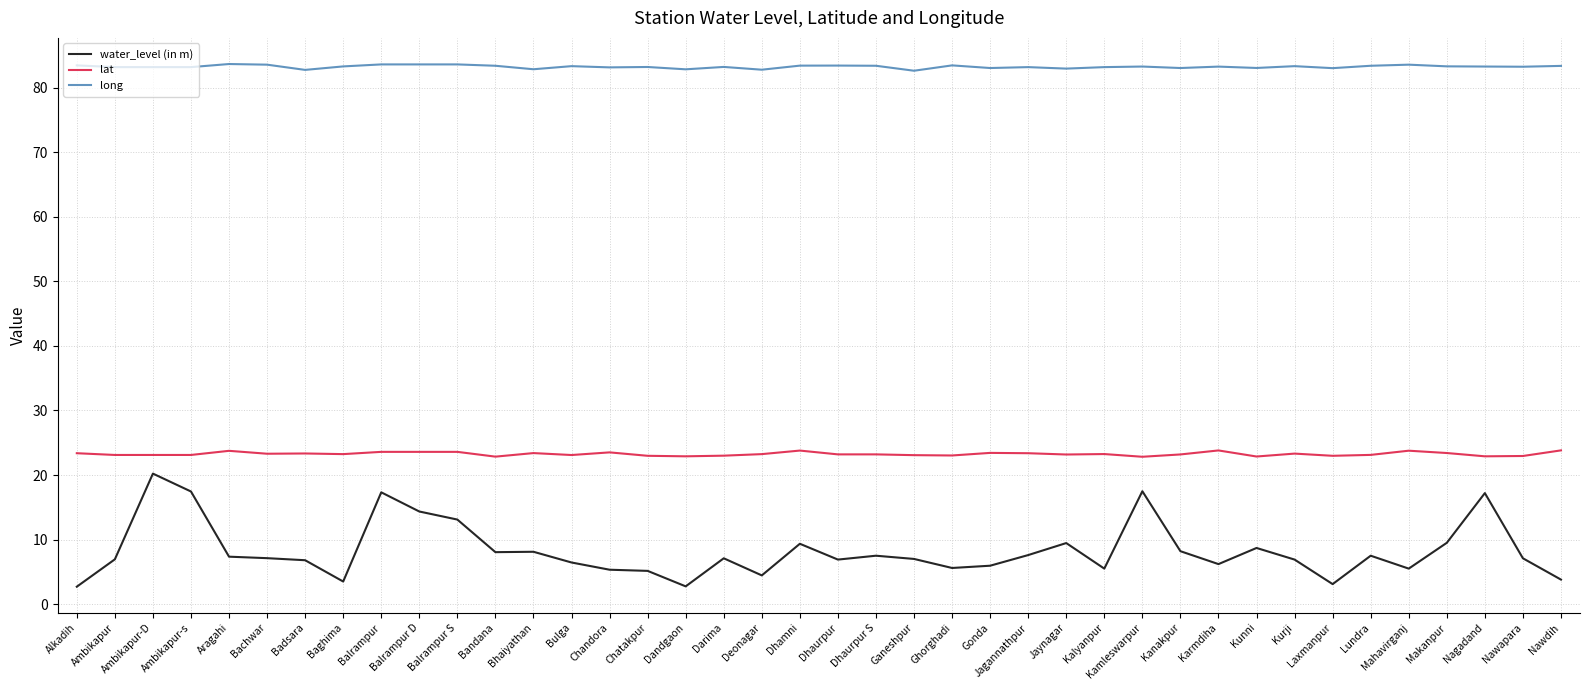

Does the chart have visible grid lines?

Yes